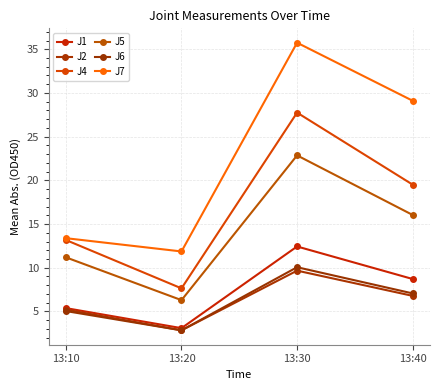

What is the difference between the maximum and minimum values in the J6 series?

7.2